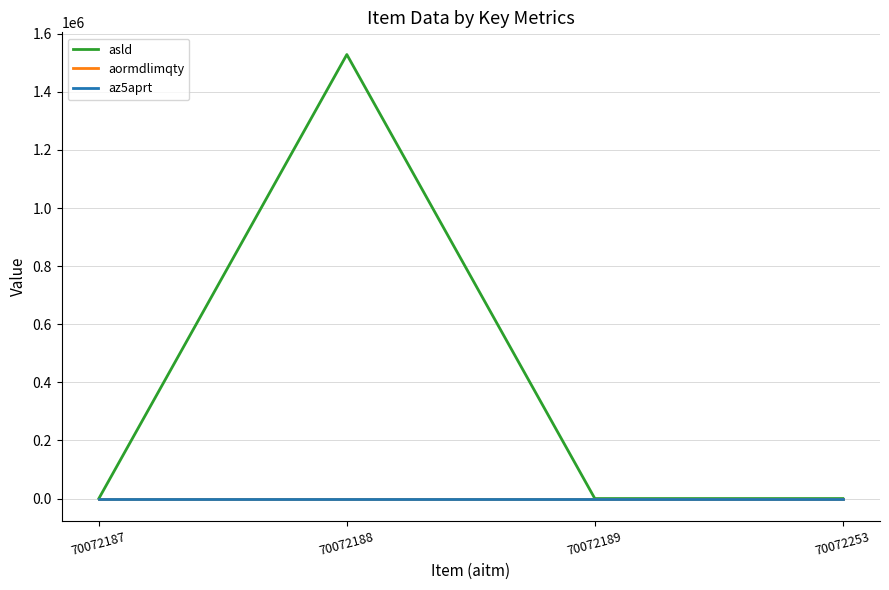

How many lines are shown in the chart?

3